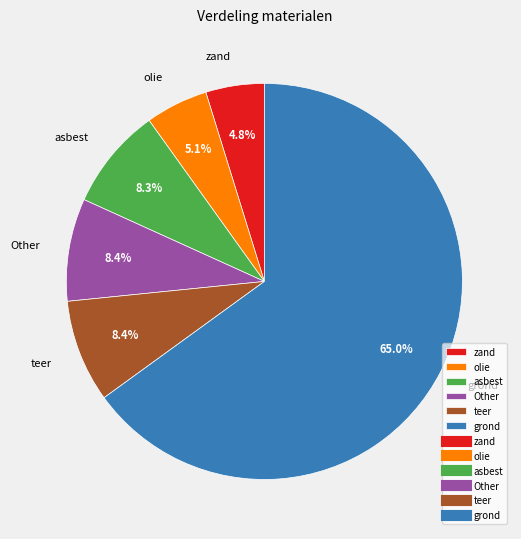

To the nearest percent, what percentage of the pie is olie?

5%